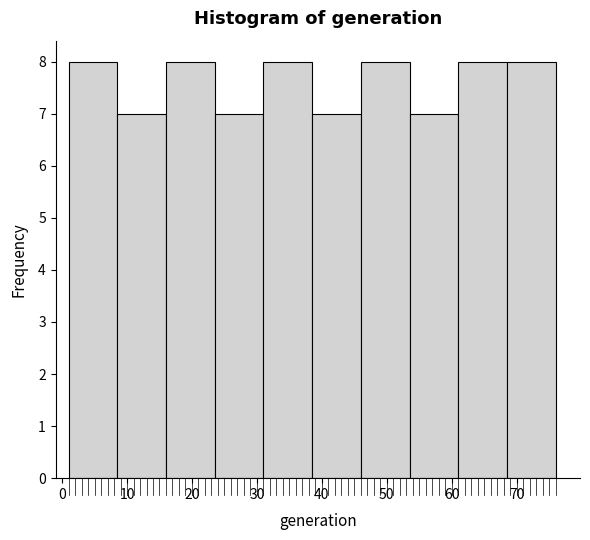

Reading left to right, transcribe this chart: for each bar, give the range it covers on the x-axis and its height. Neither the bar edges nor the heights are printed on the chart, so give them approximately, as read against the axes.

1.0 to 8.5: 8
8.5 to 16.0: 7
16.0 to 23.5: 8
23.5 to 31.0: 7
31.0 to 38.5: 8
38.5 to 46.0: 7
46.0 to 53.5: 8
53.5 to 61.0: 7
61.0 to 68.5: 8
68.5 to 76.0: 8